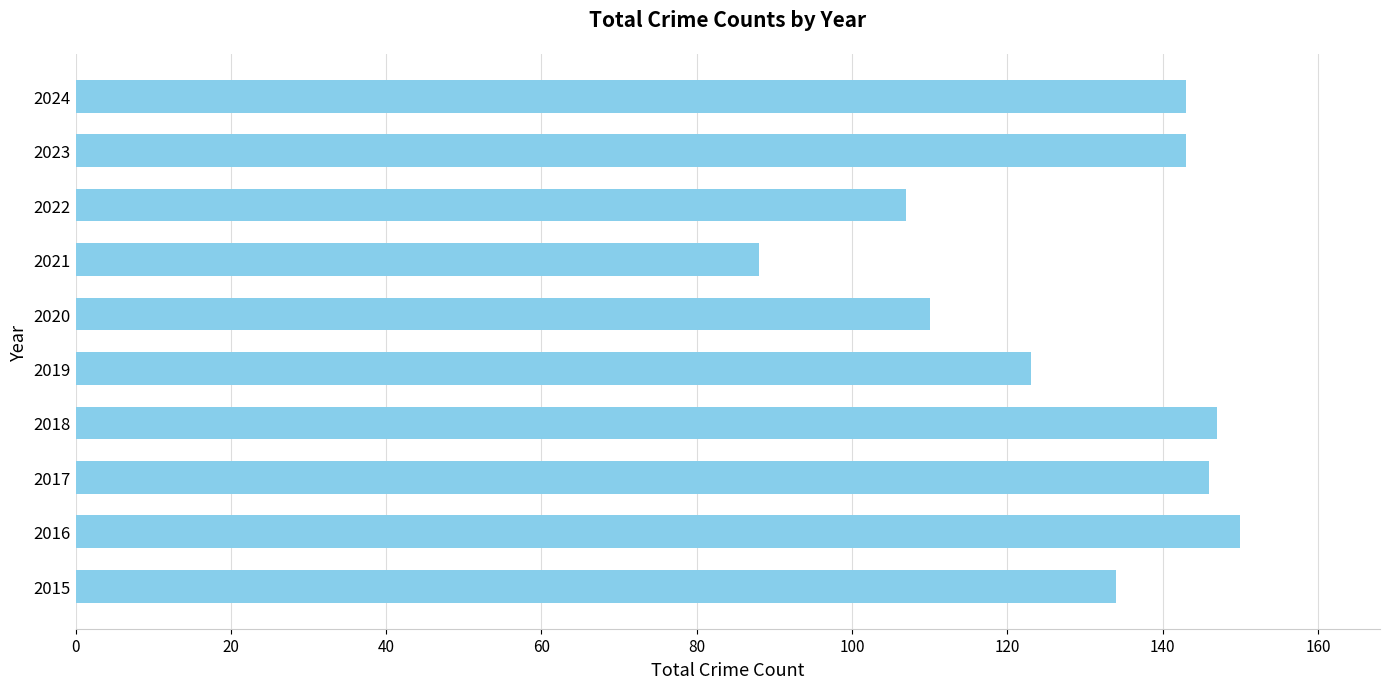

What is the maximum value shown in the chart?

150